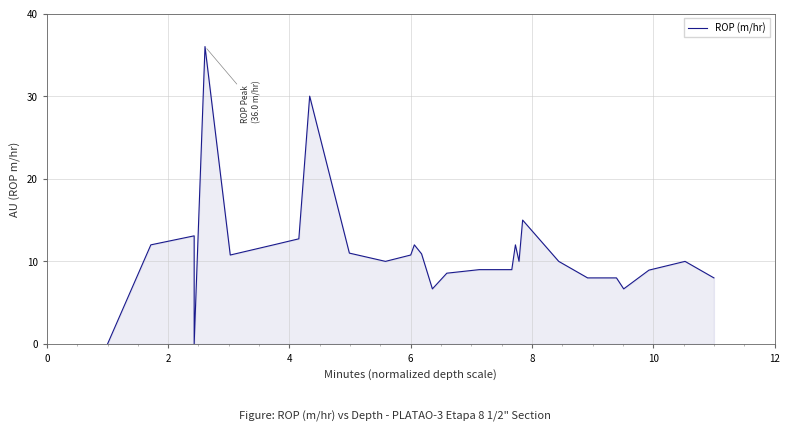

How many interior local peaks (higher than both neighbors) does the data have?

7